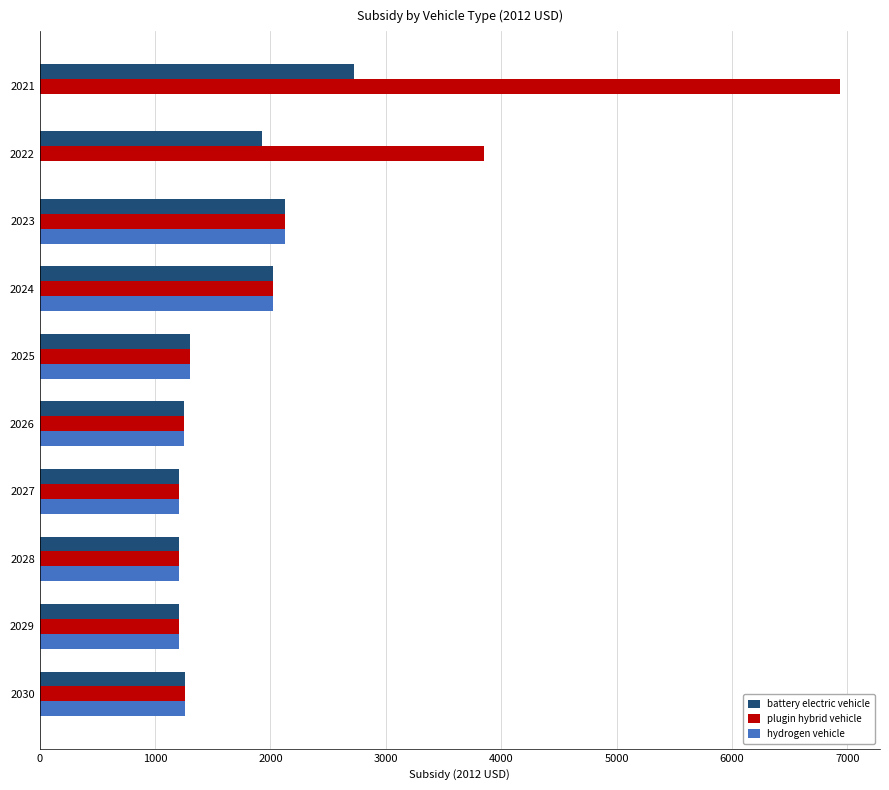

How many values in the battery electric vehicle series exceed 1302?

5